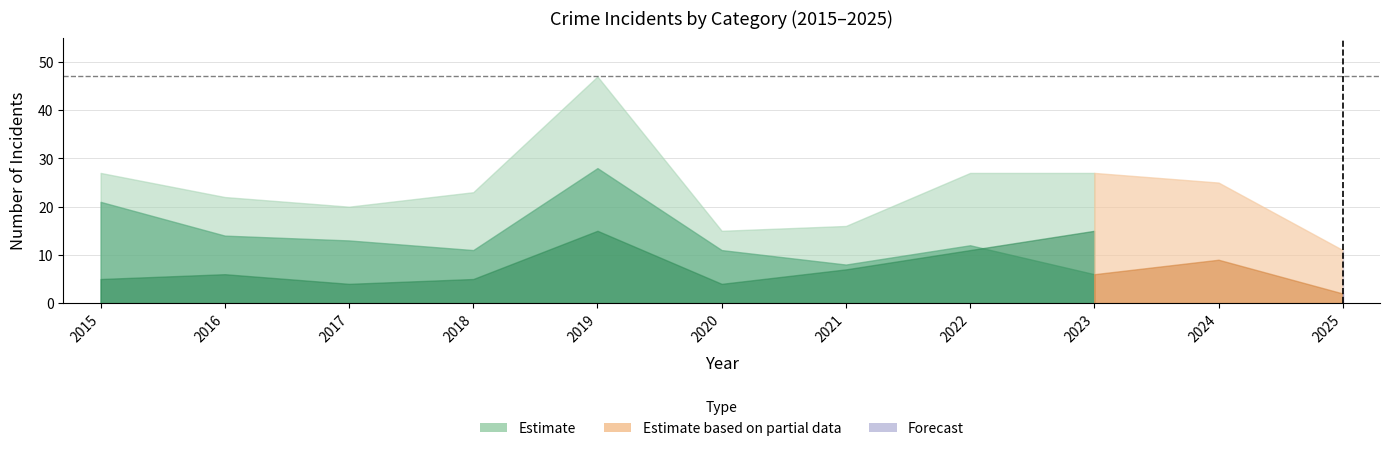

Rank the categories by Total value from lowest to highest.

2025, 2020, 2021, 2017, 2016, 2018, 2024, 2015, 2022, 2023, 2019